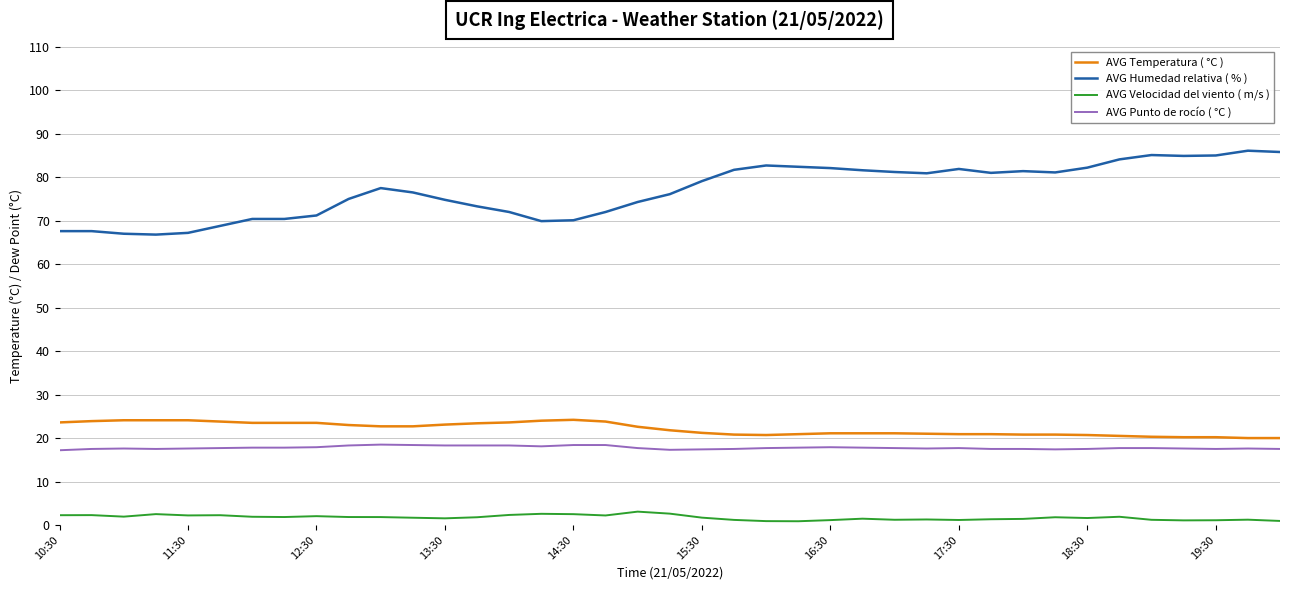

Rank the series by their maximum value, from lowest to highest.

AVG Velocidad del viento ( m/s ), AVG Punto de rocío ( °C ), AVG Temperatura ( °C ), AVG Humedad relativa ( % )